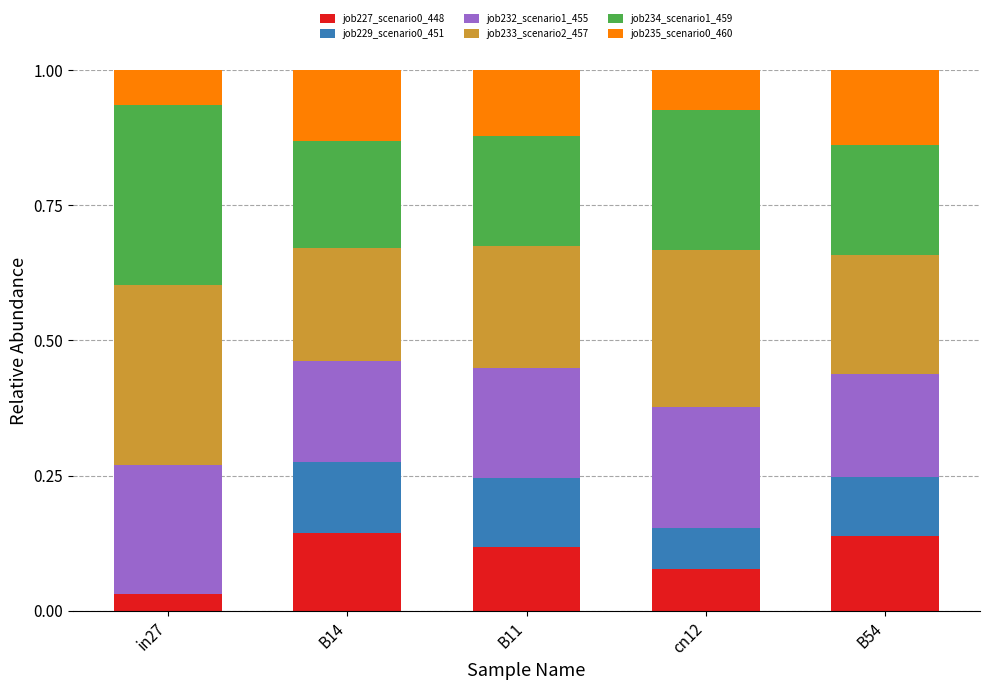

True or false: job227_scenario0_448 has a value of 0.1 at B14.

True